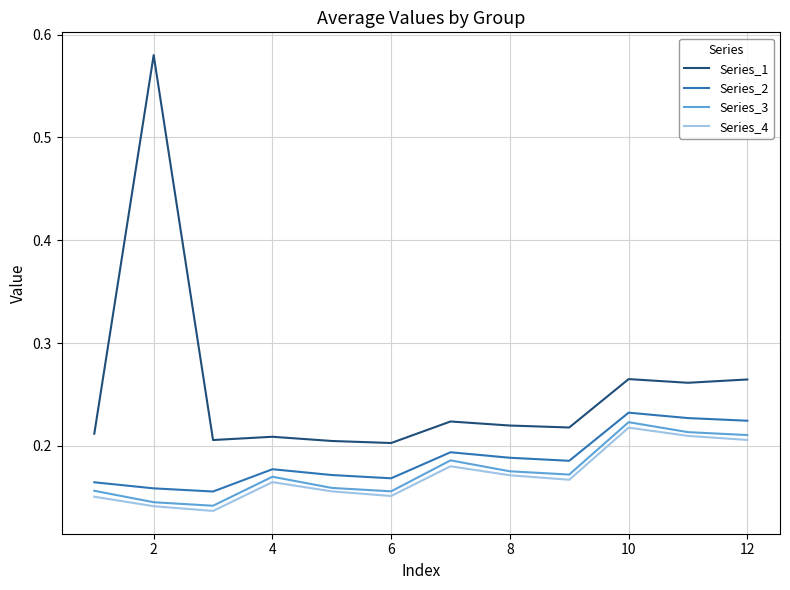

Which series has the largest total across all categories?

Series_1